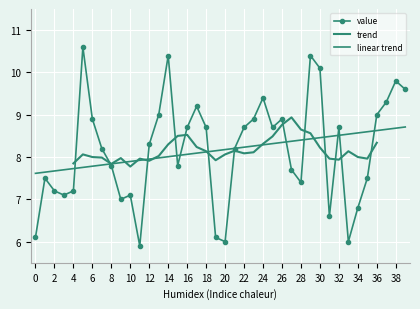

True or false: there are more than 1 points higher than both neighbors.

True